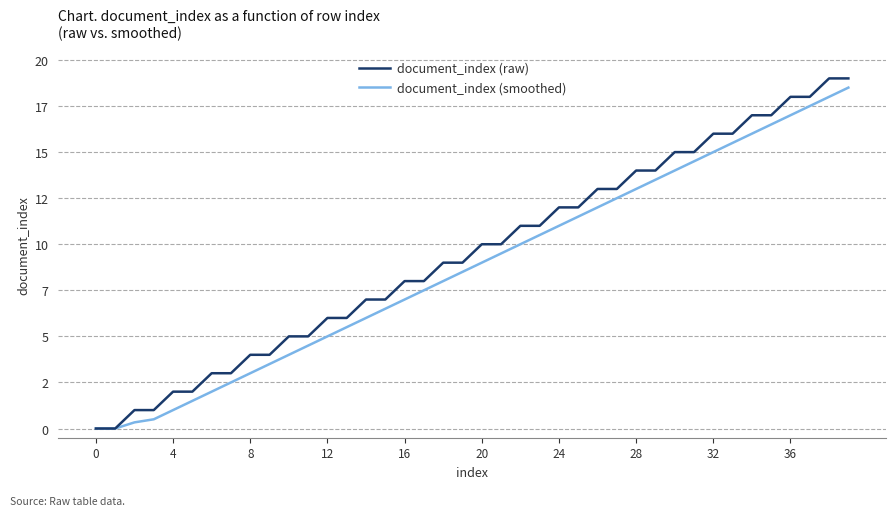

What is the sum of all document_index (raw) values?

380.0